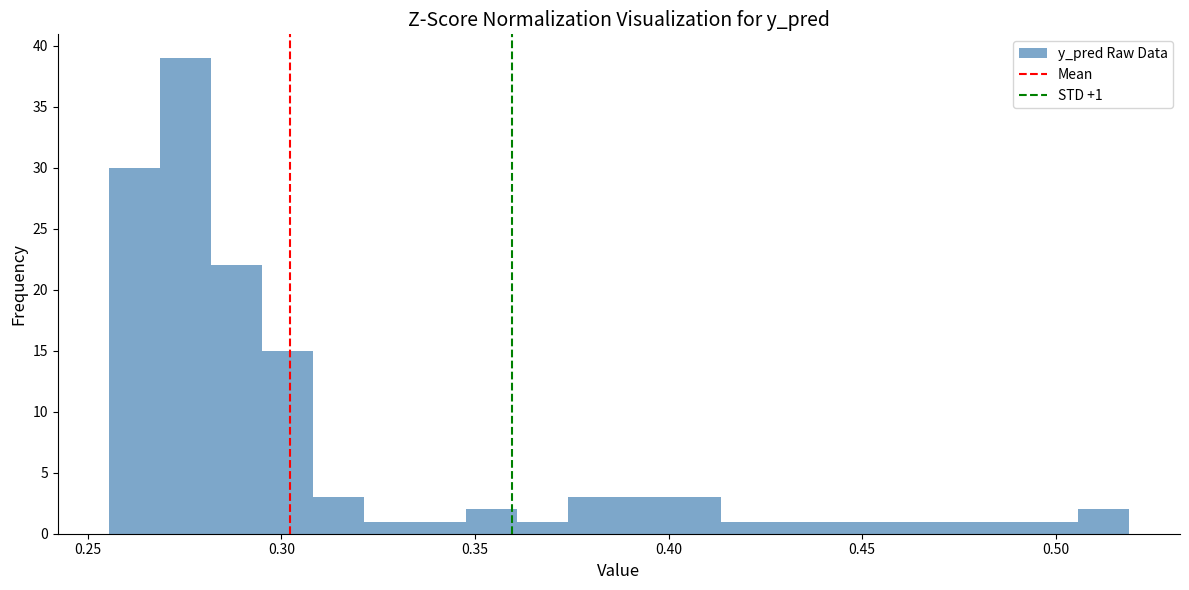

Around what value on the x-axis is the tallest bar? Give the approximate position of its centre, as read against the axis.

0.275